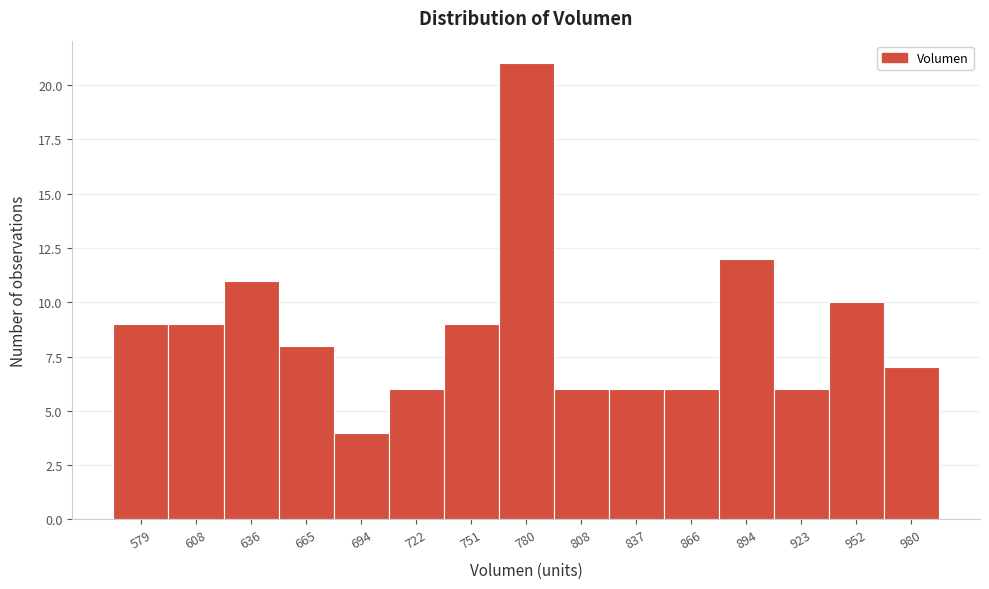

How tall is the bar that spans 565 to 595 on the x-axis? Neither the bar edges nor the heights are printed on the chart, so give them approximately, as read against the axes.

9